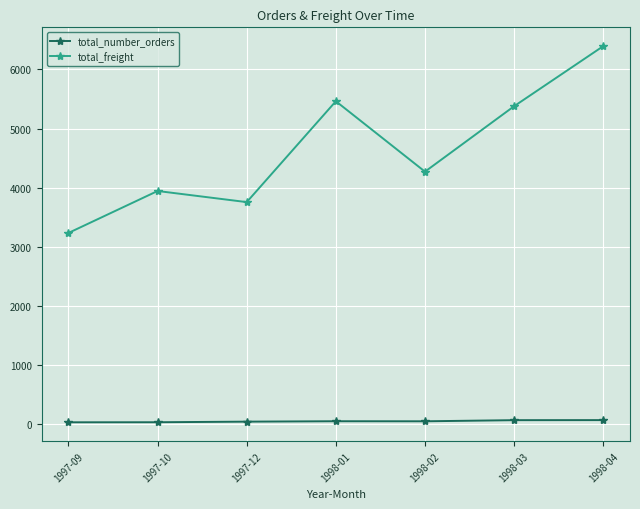

The value of total_freight at 1998-01 is 2983. True or false?

False